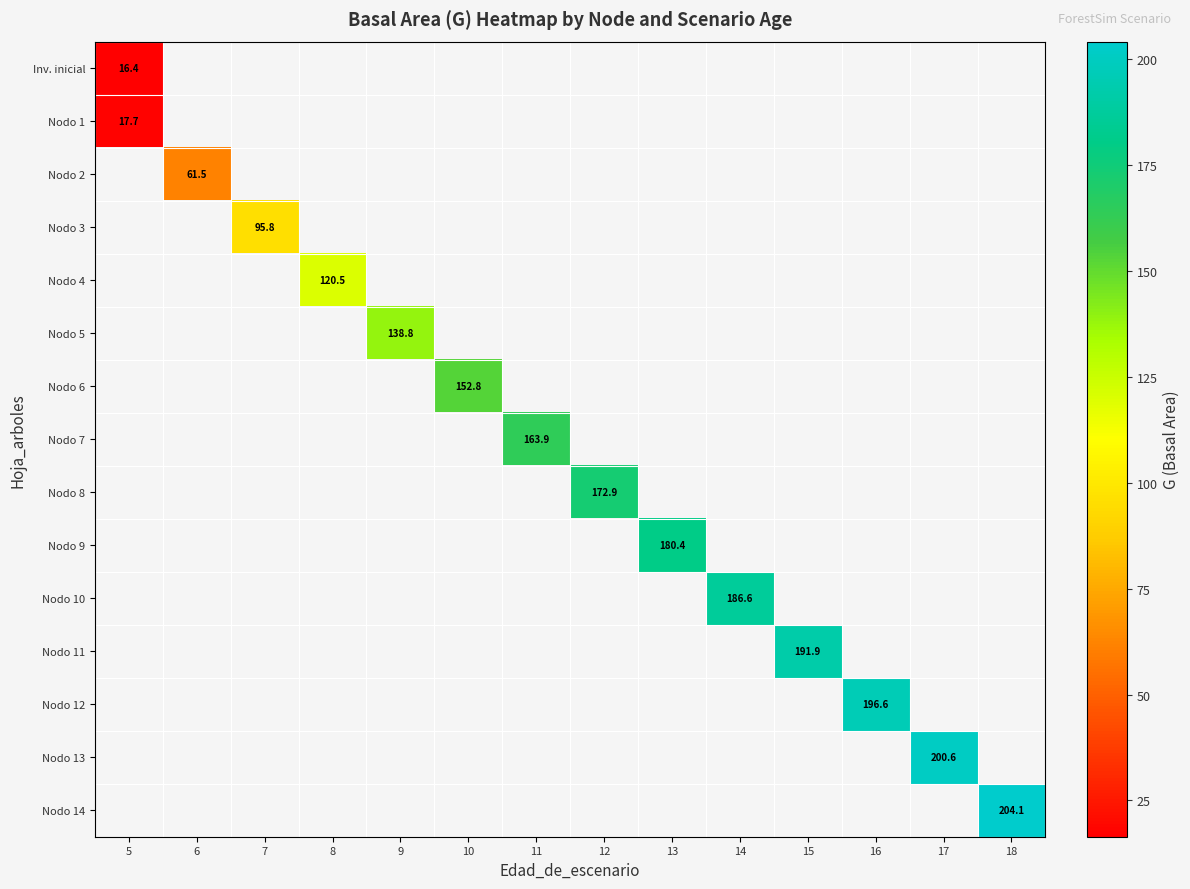

At how many categories does at least one series exceed 176?

6